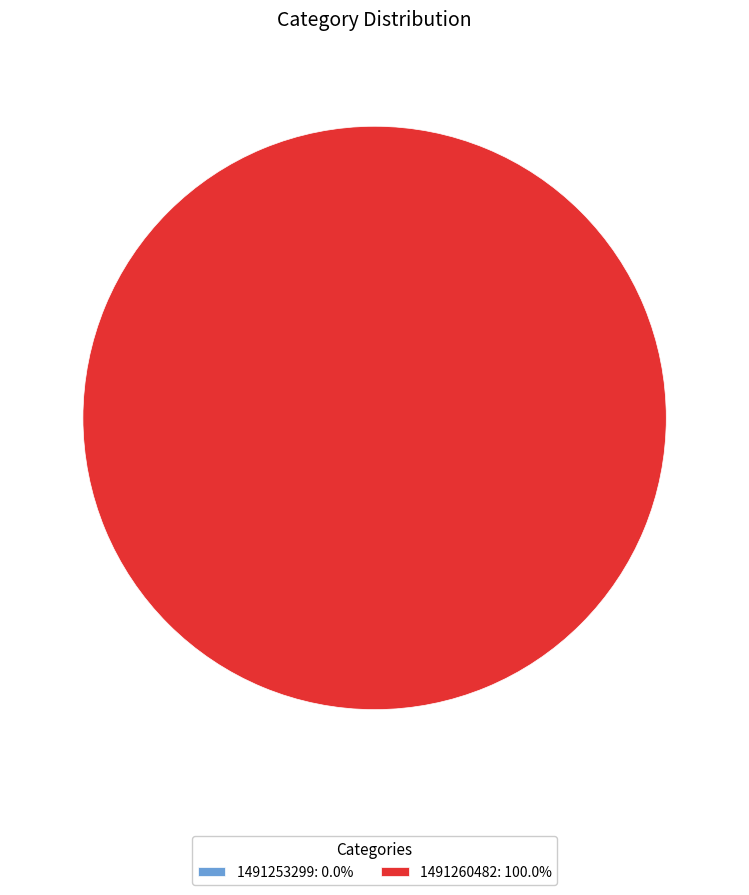

What is the largest slice in the pie chart?

1491260482